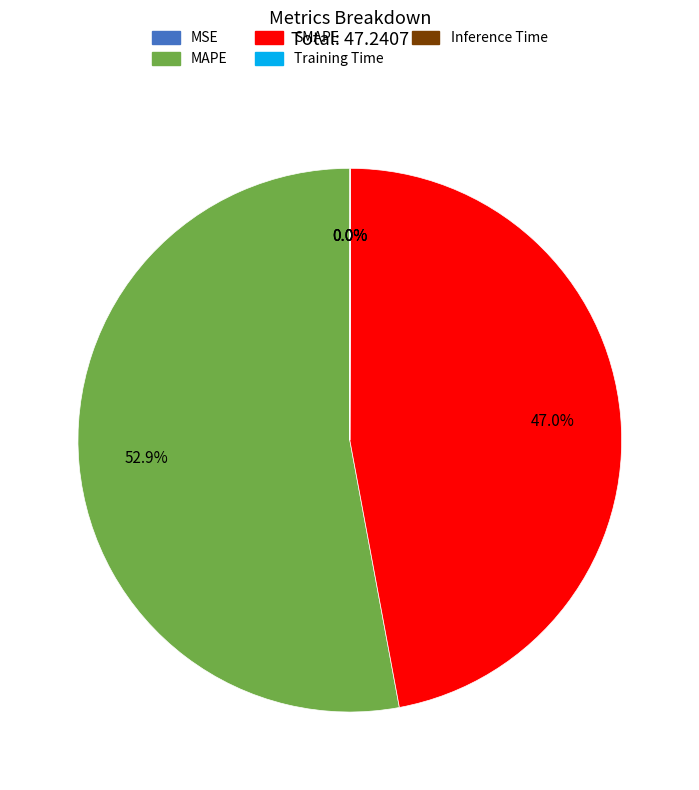

Does MAPE represent more than half of the total?

Yes